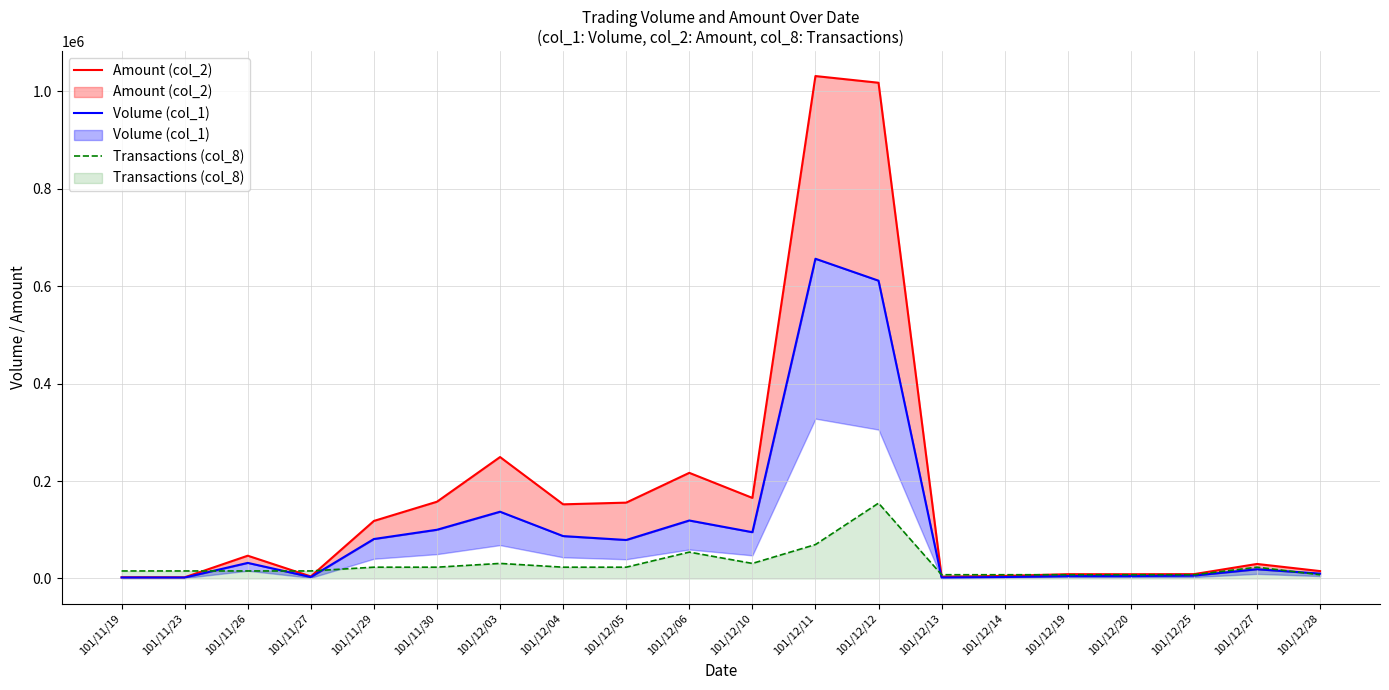

What is the label of the 20th point from the left?

101/12/28